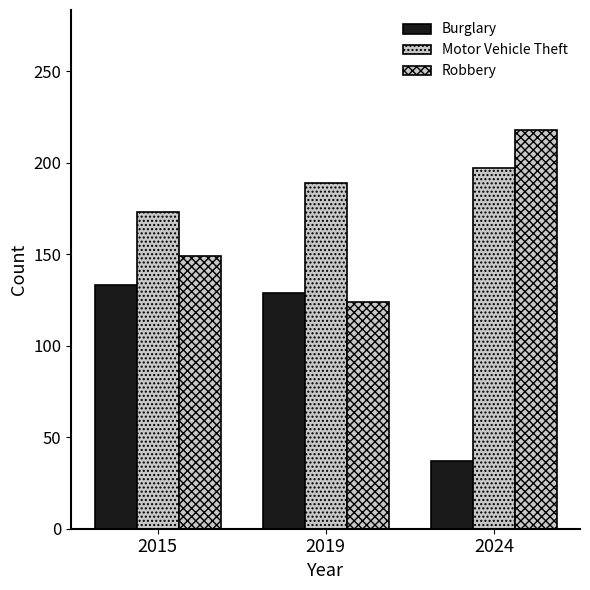

The value of Robbery at 2024 is 218. True or false?

True